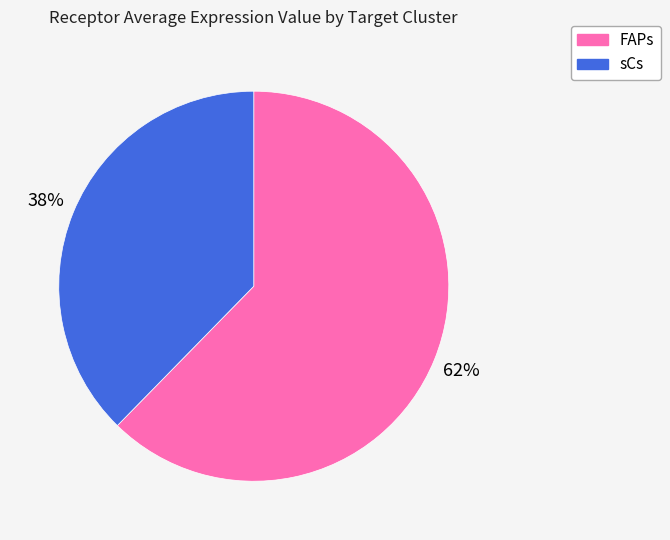

Is the sum of sCs and FAPs greater than half?

Yes